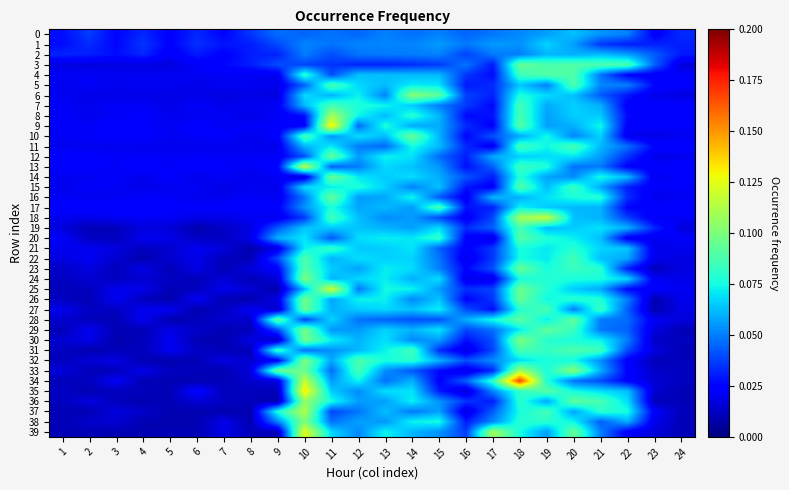

At how many categories does at least one series exceed 0?

24